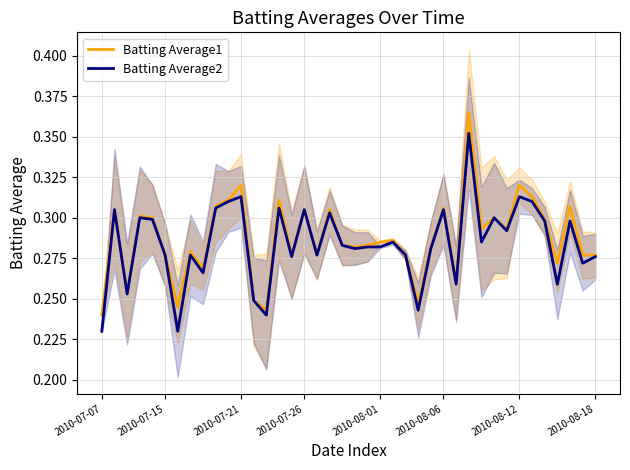

Is it true that Batting Average1 equals 0.1 at 2010-08-01?

False